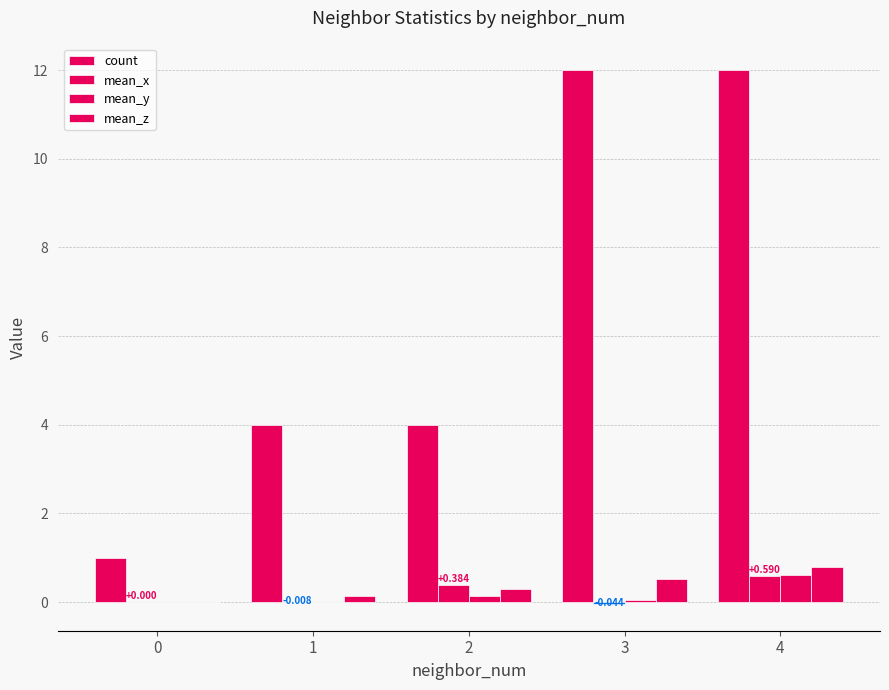

What is the greatest value displayed?

12.0